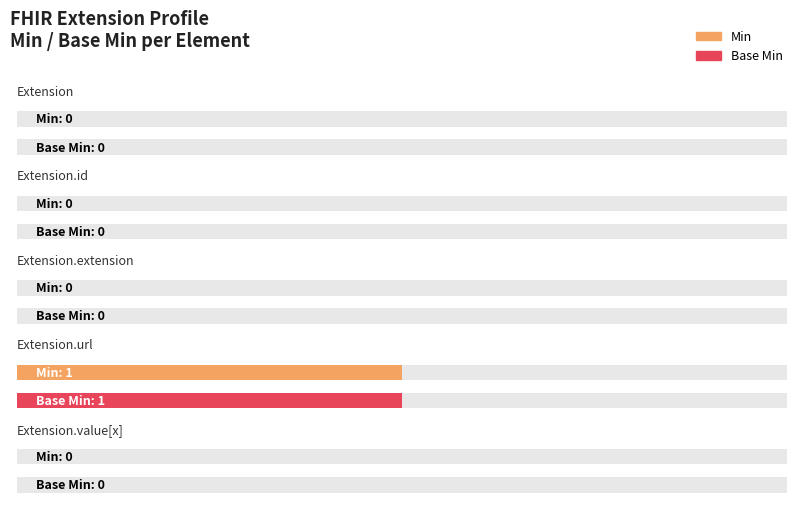

Reading left to right, extract all data points from this chart.

Min: Extension=0	Extension.id=0	Extension.extension=0	Extension.url=1	Extension.value[x]=0
Base Min: Extension=0	Extension.id=0	Extension.extension=0	Extension.url=1	Extension.value[x]=0